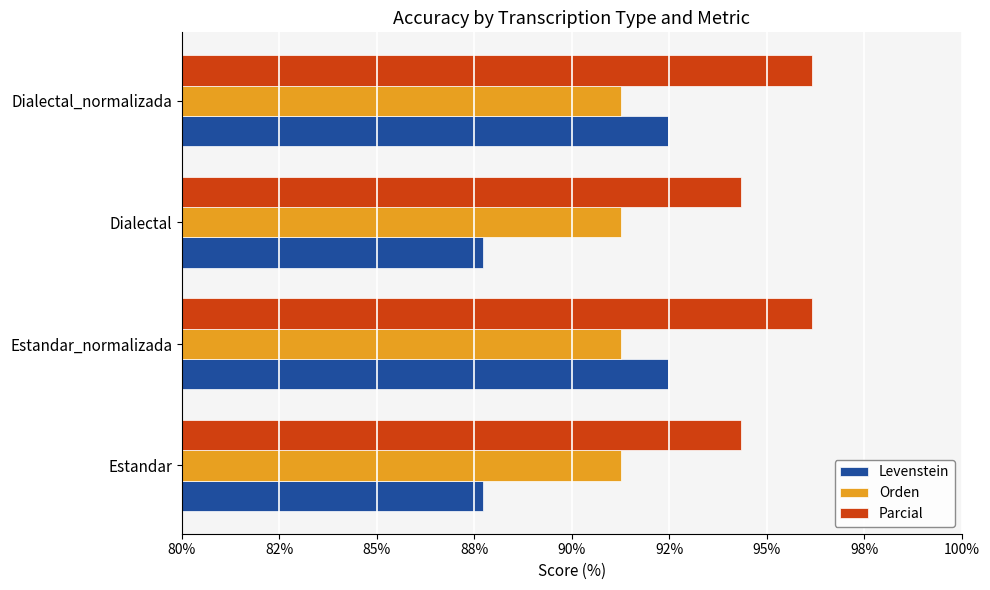

What are all the series names shown in the legend?

Levenstein, Orden, Parcial